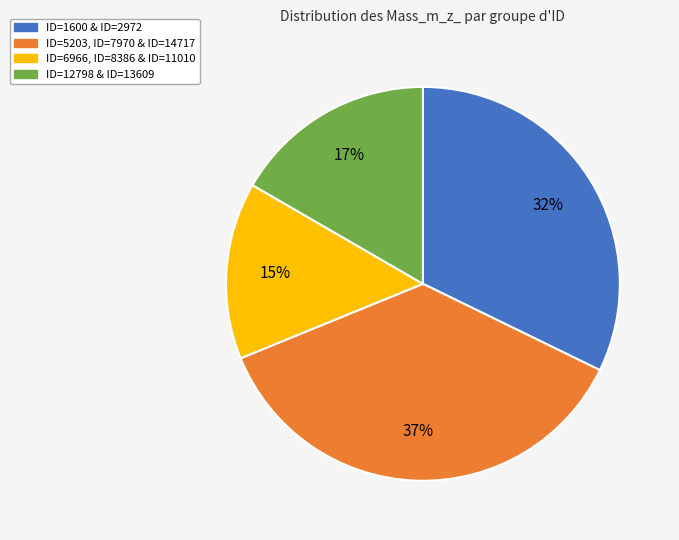

Is there a majority slice in this chart?

No